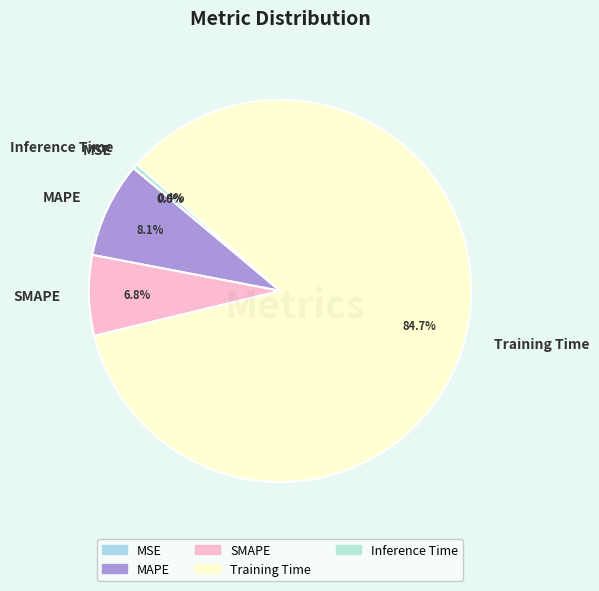

What is the majority slice?

Training Time